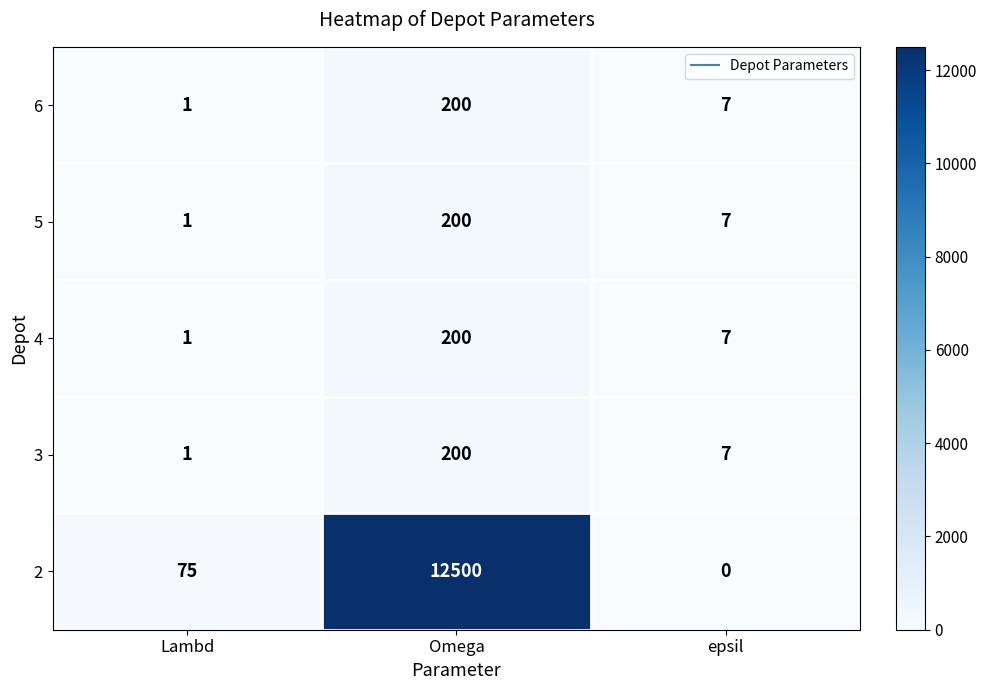

What is the sum of the 5 values at Omega and Lambd?

201